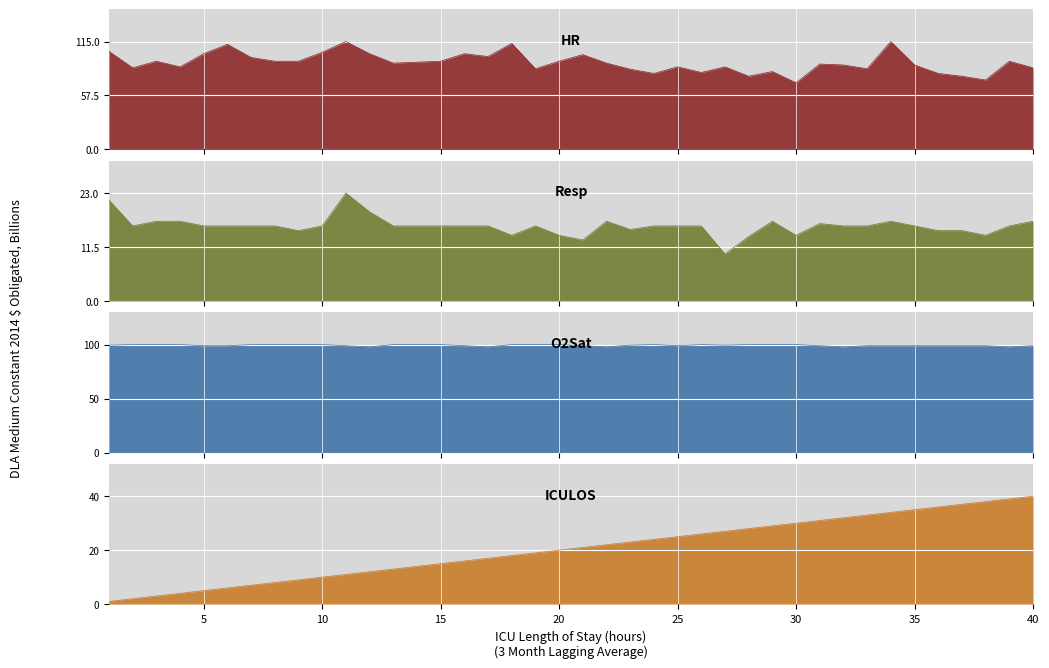

True or false: O2Sat and Resp cross at least once.

False